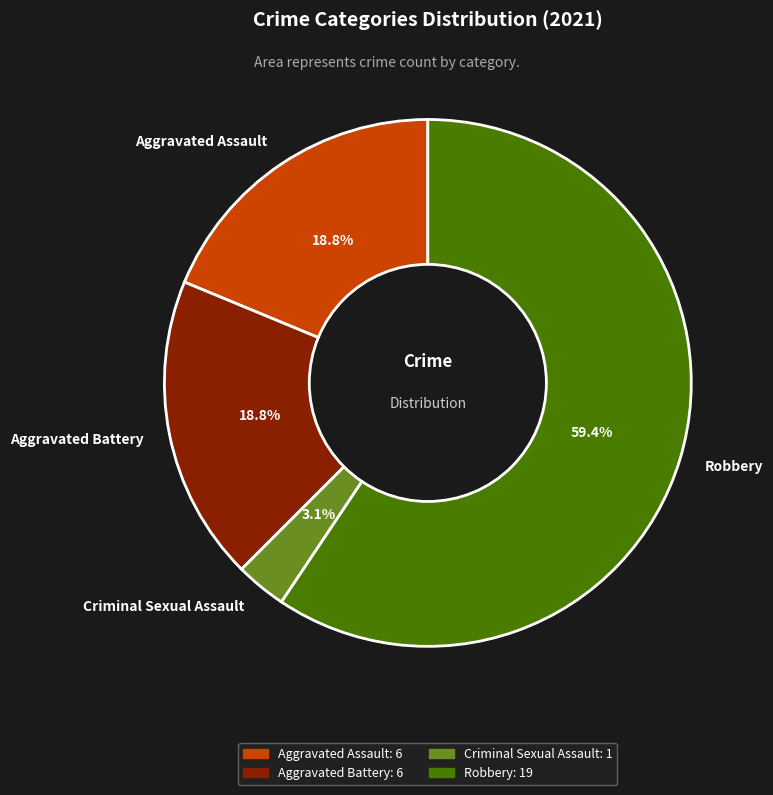

Which slice is the smallest?

Criminal Sexual Assault